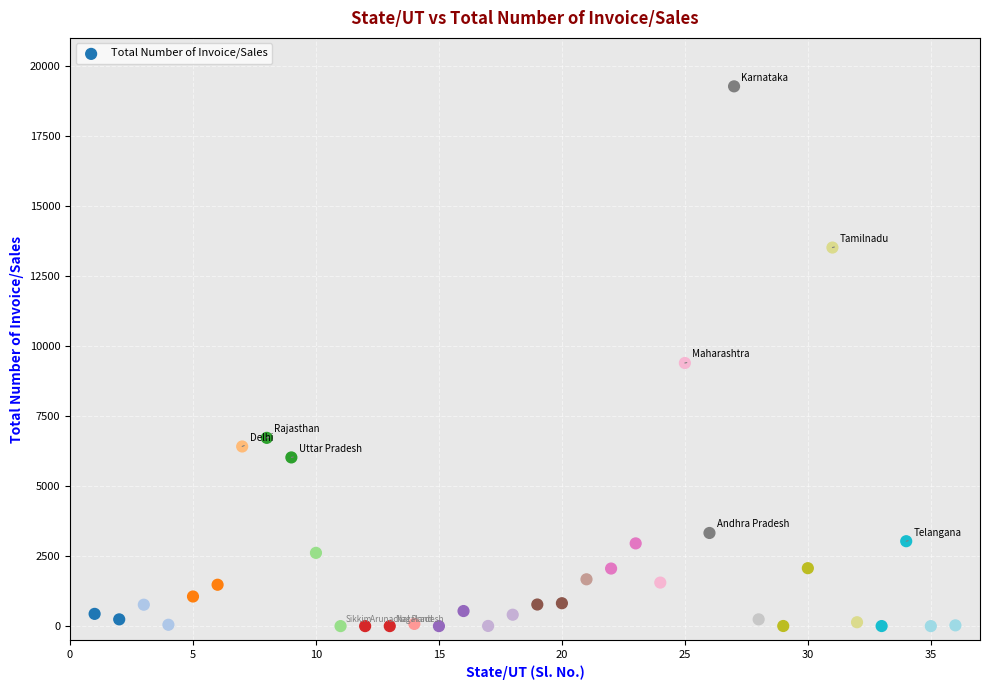

What Y value in the scatter plot is closest to 9635?

9393